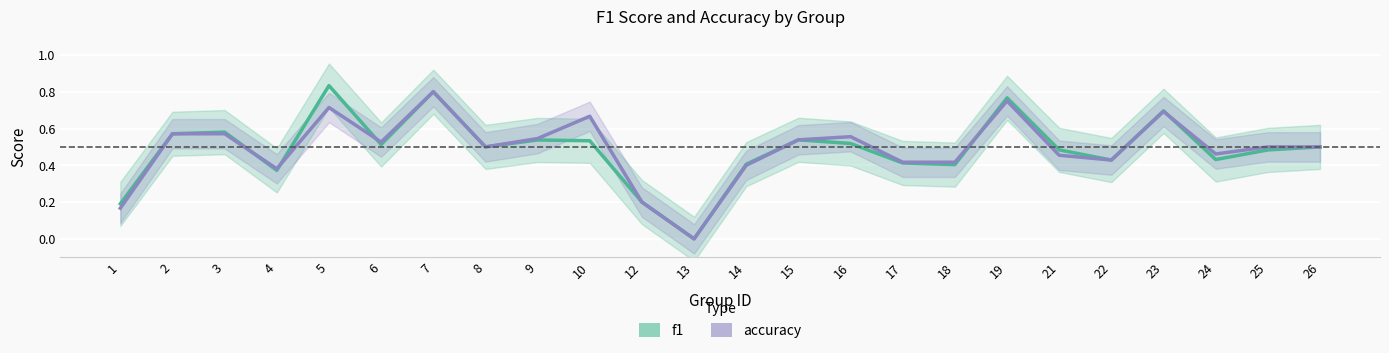

At which category does f1 reach its first local valley?

4